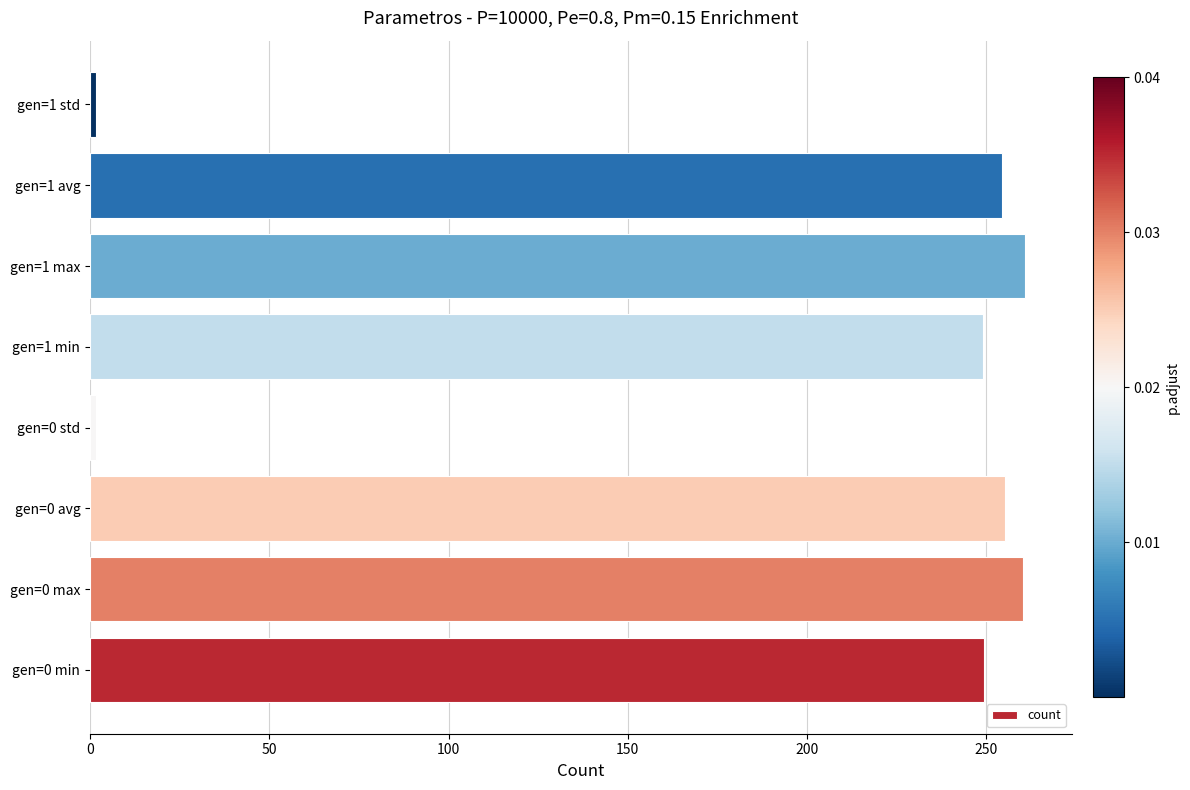

How many bars are there in total?

8